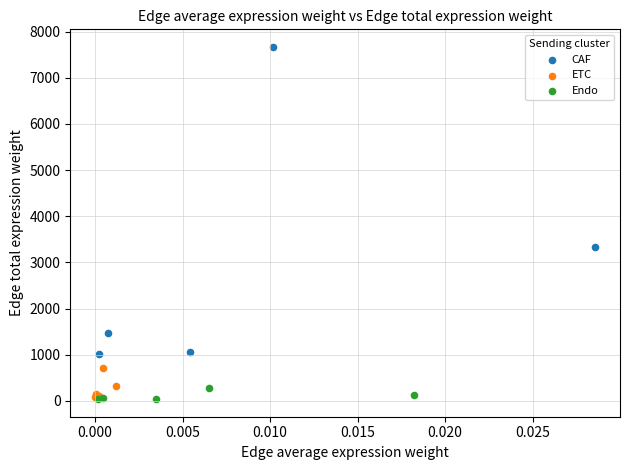

Which series has the widest spread of Y values?

CAF